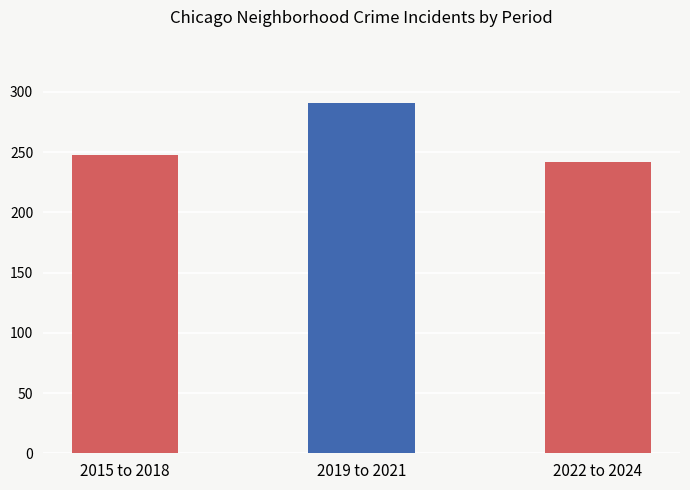

Rank the categories by value from highest to lowest.

2019 to 2021, 2015 to 2018, 2022 to 2024